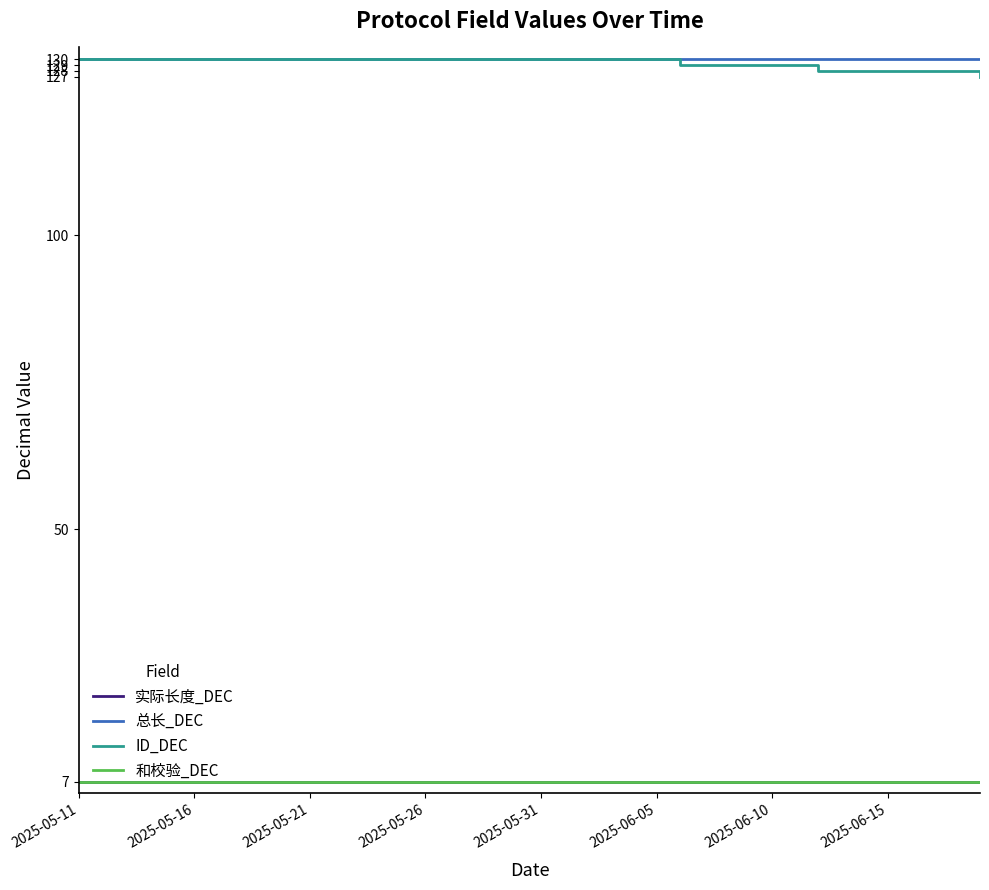

At which category is the sum across all series the highest?

2025-05-11